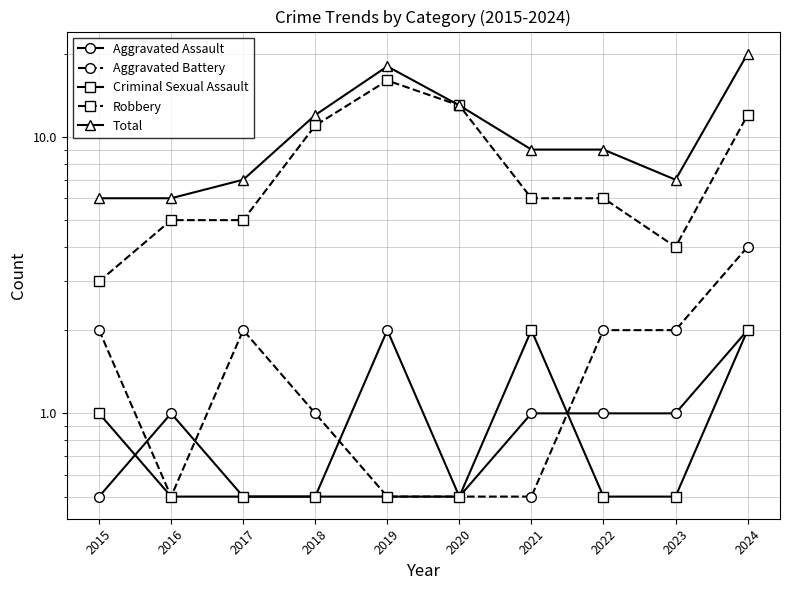

What is the average value of the Criminal Sexual Assault series?

0.8